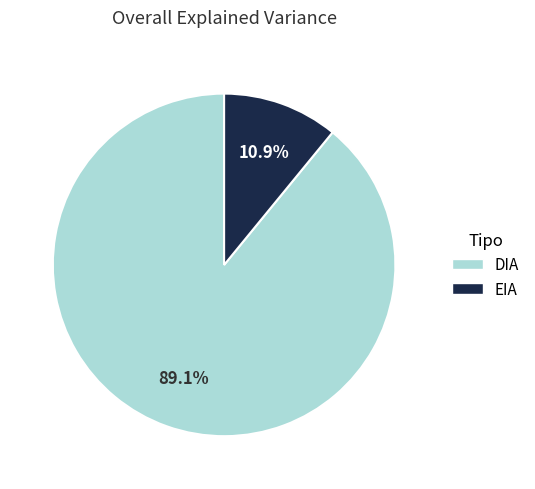

Does EIA account for over 50% of the chart?

No